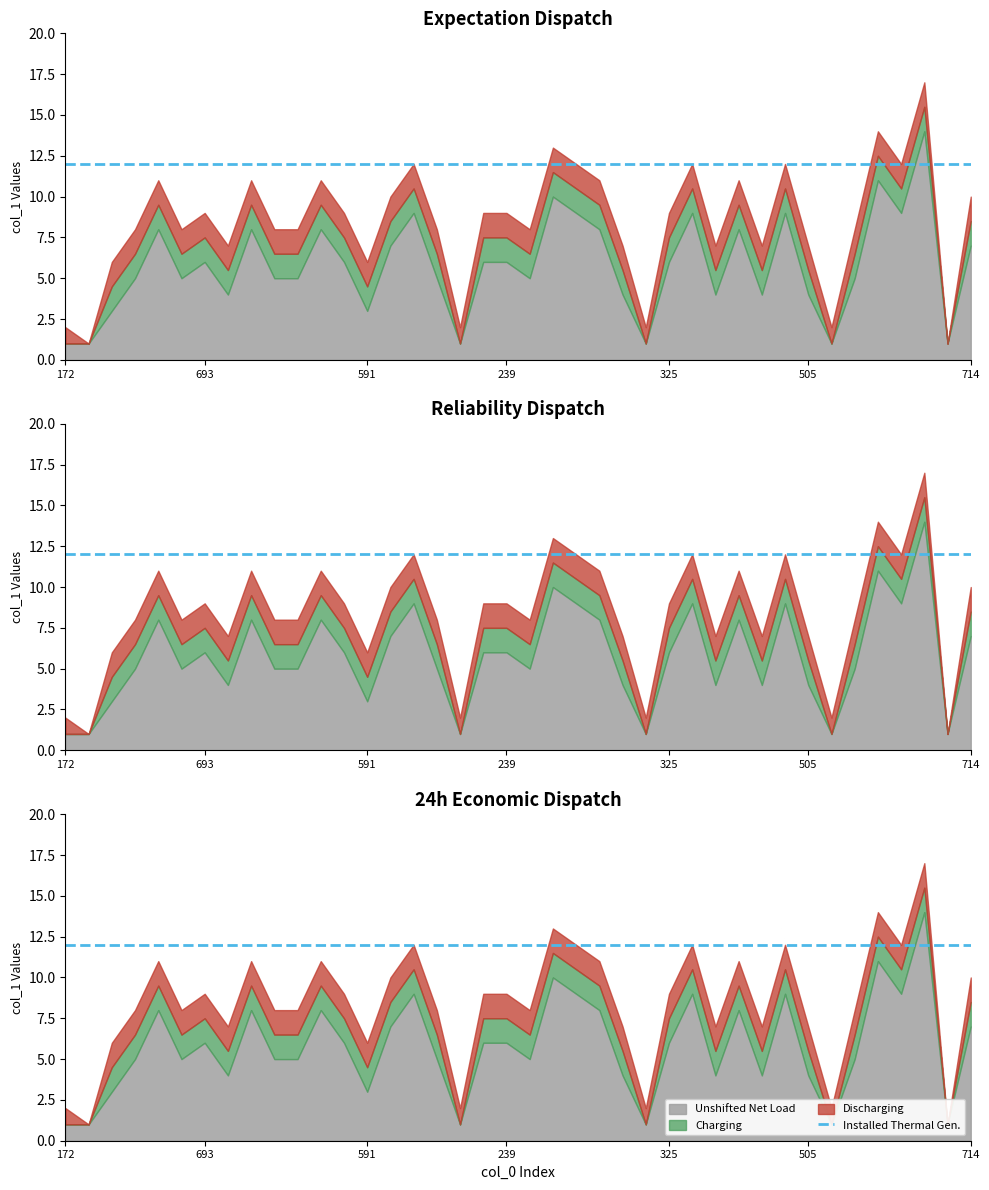

List the labels in order of value, smallest first.

628, 889, 172, 923, 766, 711, 691, 591, 702, 403, 357, 887, 505, 407, 64, 268, 545, 491, 500, 197, 693, 541, 967, 239, 325, 66, 714, 965, 815, 927, 99, 849, 333, 23, 573, 343, 527, 675, 387, 159